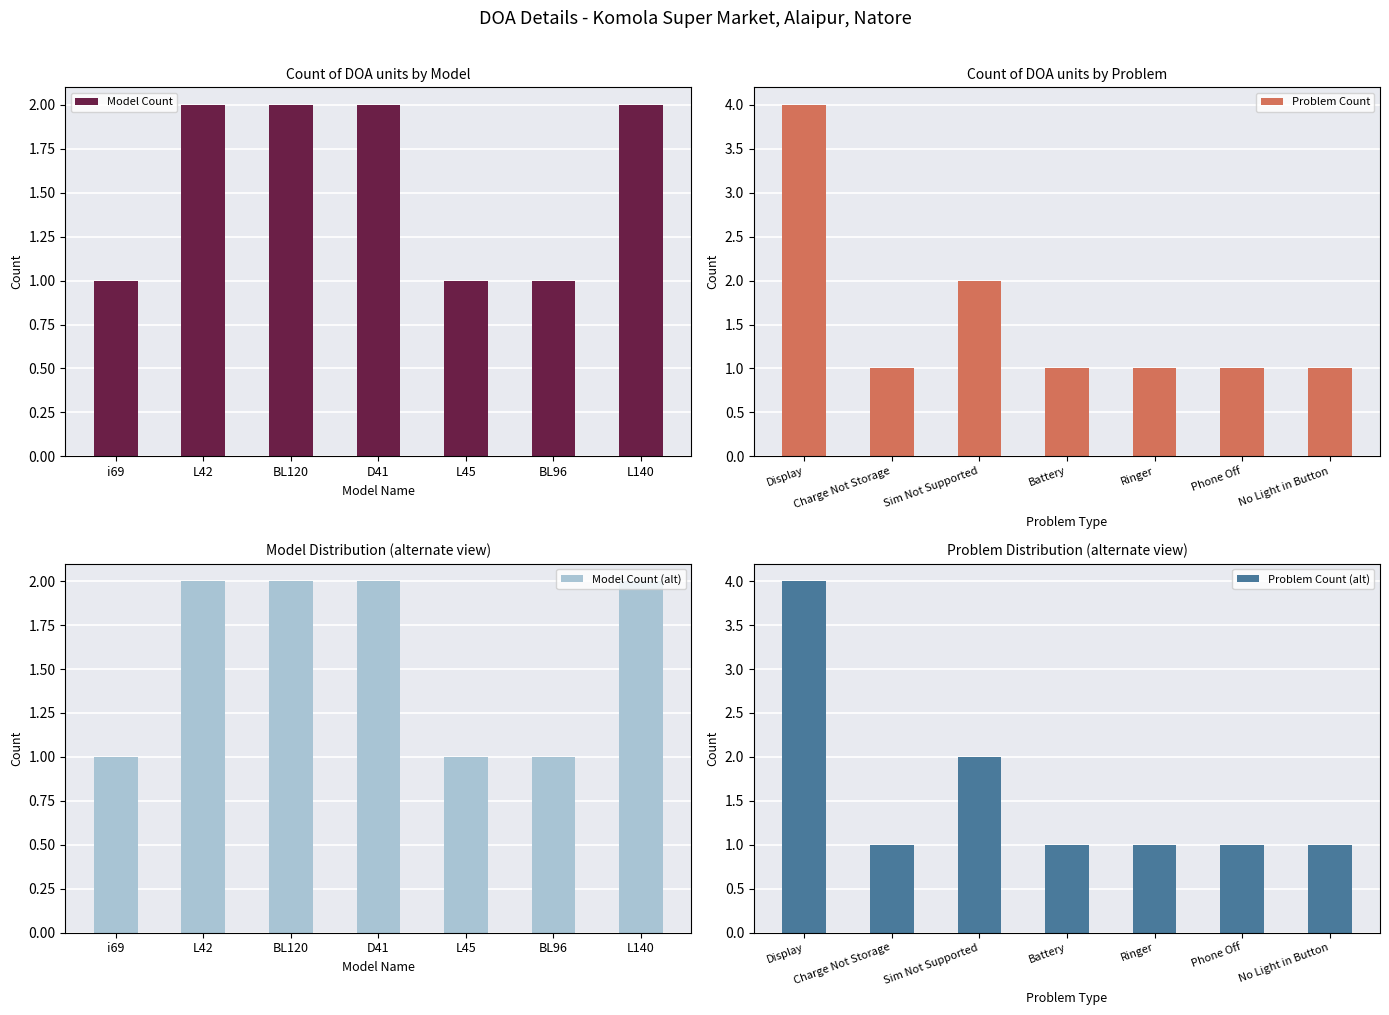

Which series has the largest range (max minus min)?

Problem Count